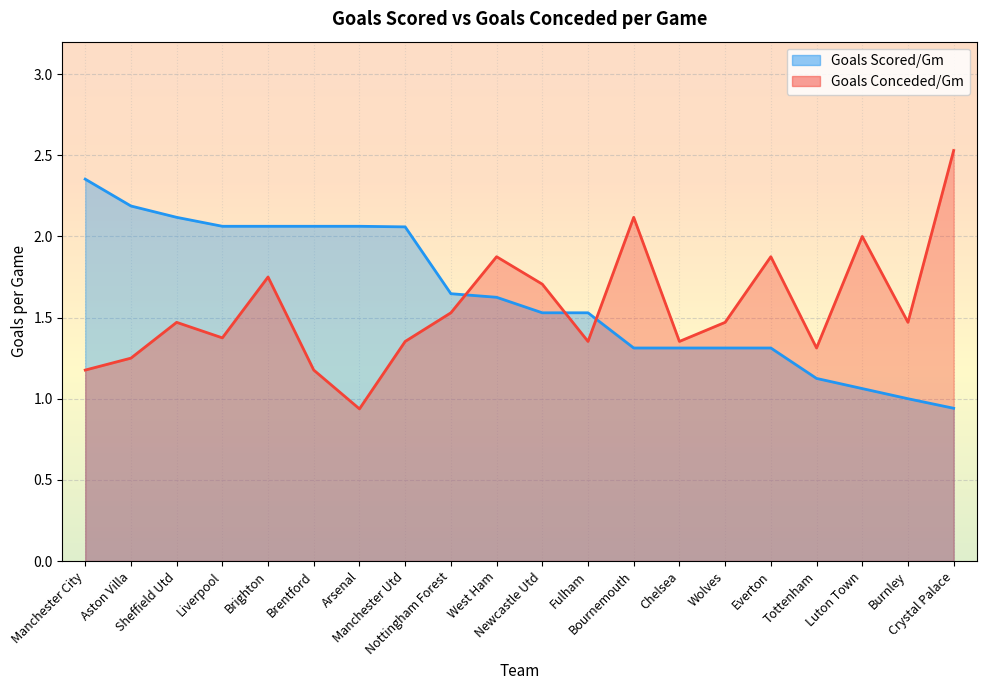

Which category has the highest value in the Goals Conceded/Gm series?

Crystal Palace